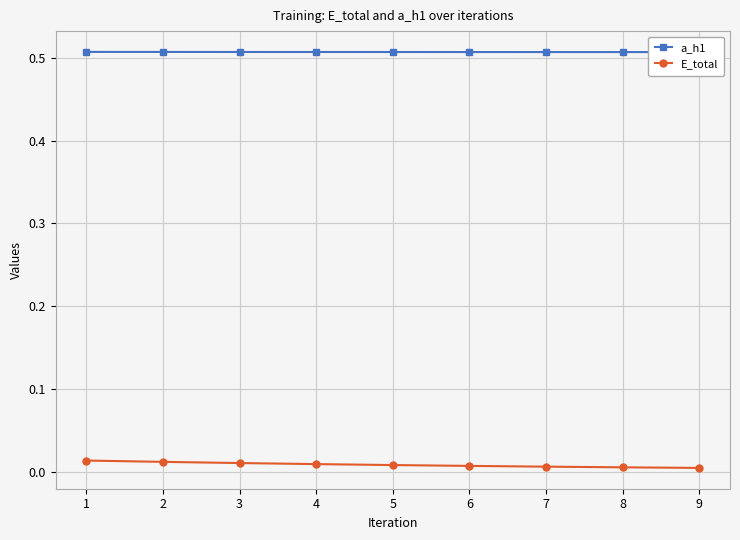

True or false: E_total and a_h1 cross at least once.

False